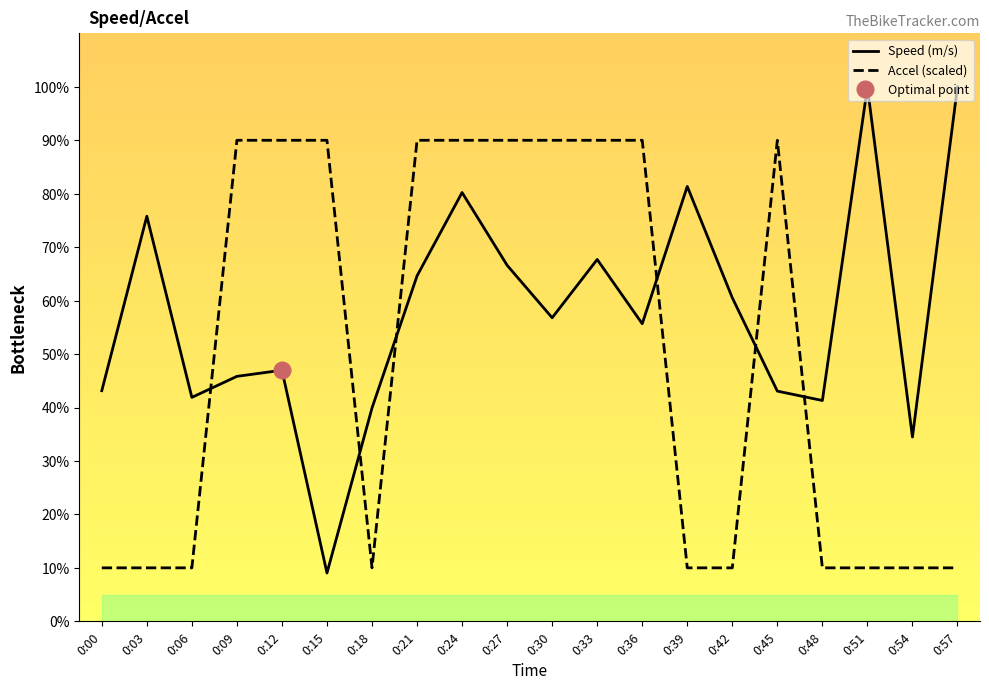

What is the sum of all Speed (m/s) values?

1154.9